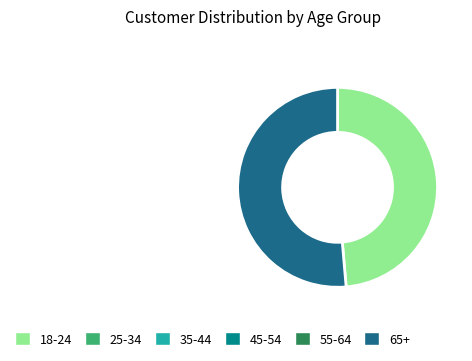

Does any single category account for the majority?

Yes